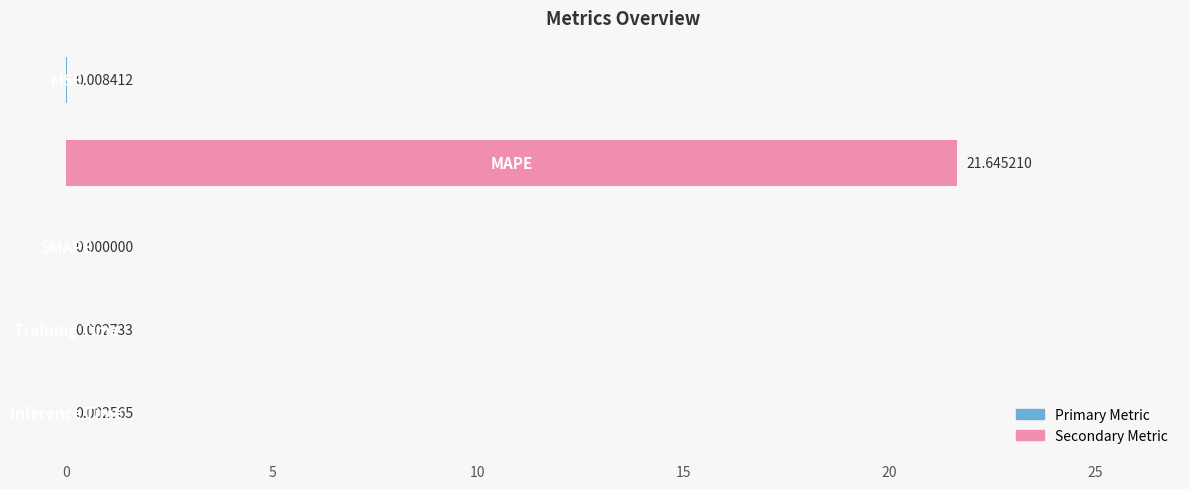

What is the maximum value shown in the chart?

21.6